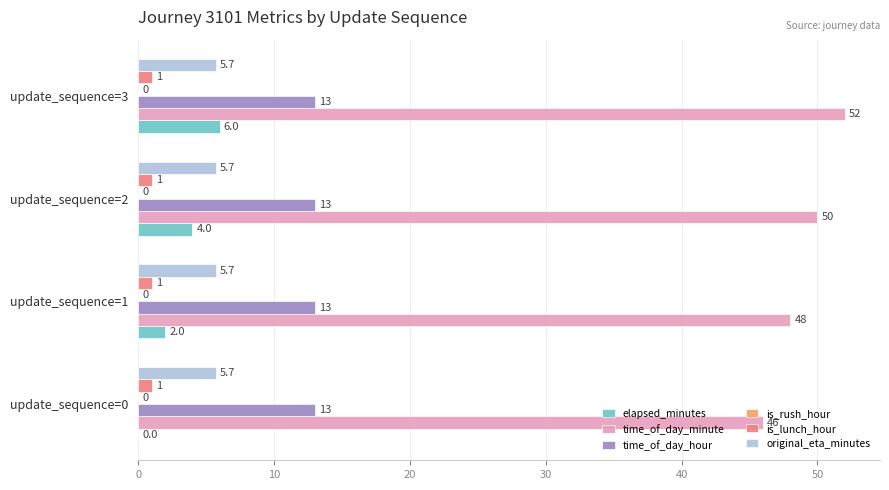

Read the elapsed_minutes value at update_sequence=2.

4.0